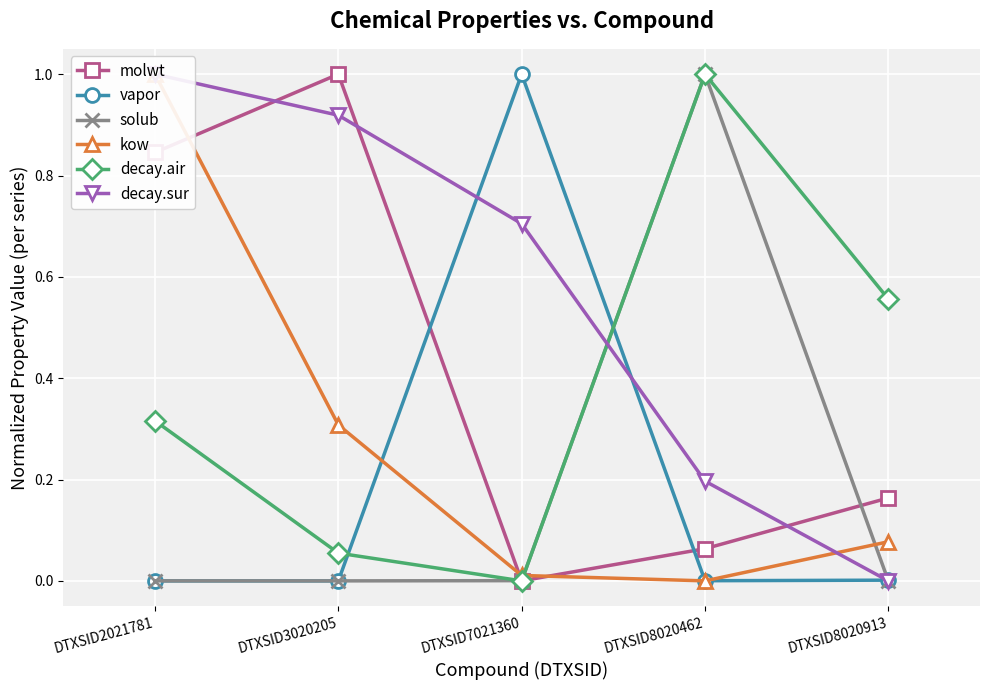

What is the greatest value displayed?

1.0